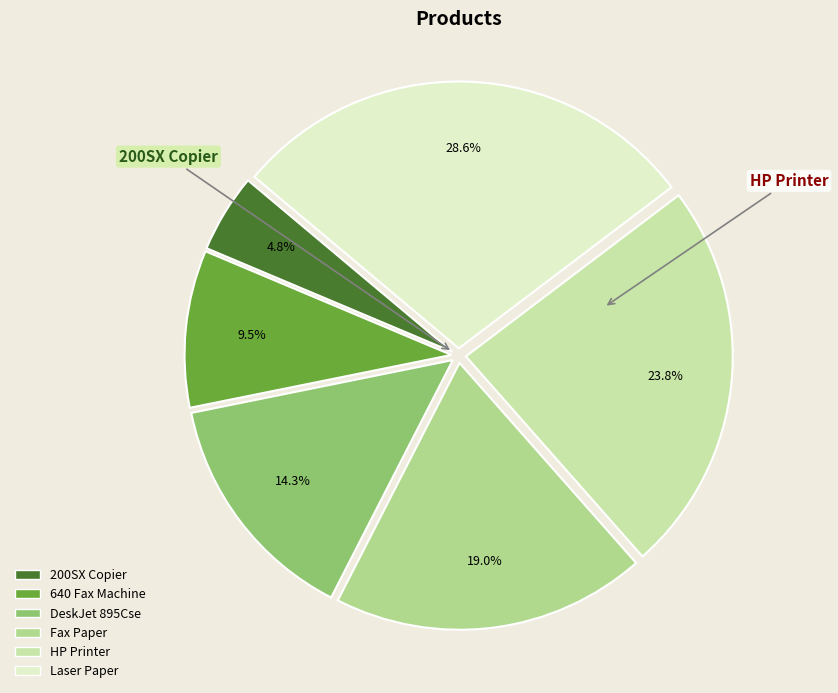

What is the smallest slice in the pie chart?

200SX Copier